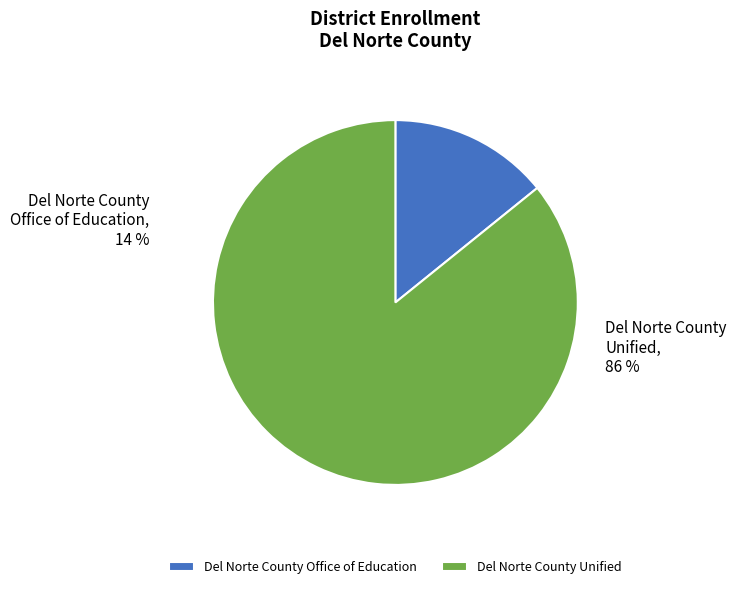

Count the number of slices in the pie.

2